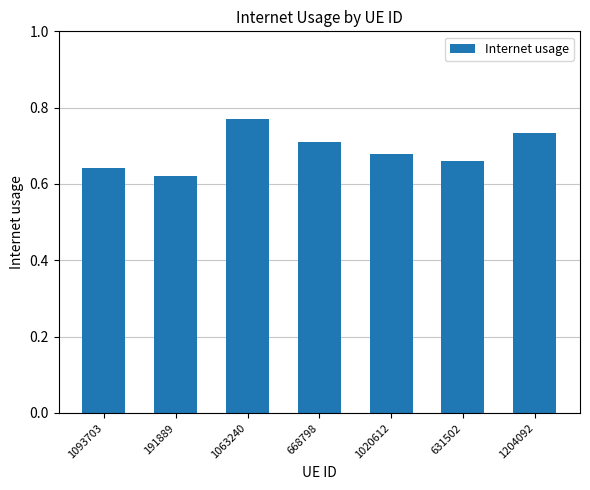

Rank the categories by value from highest to lowest.

1063240, 1204092, 668798, 1020612, 631502, 1093703, 191889